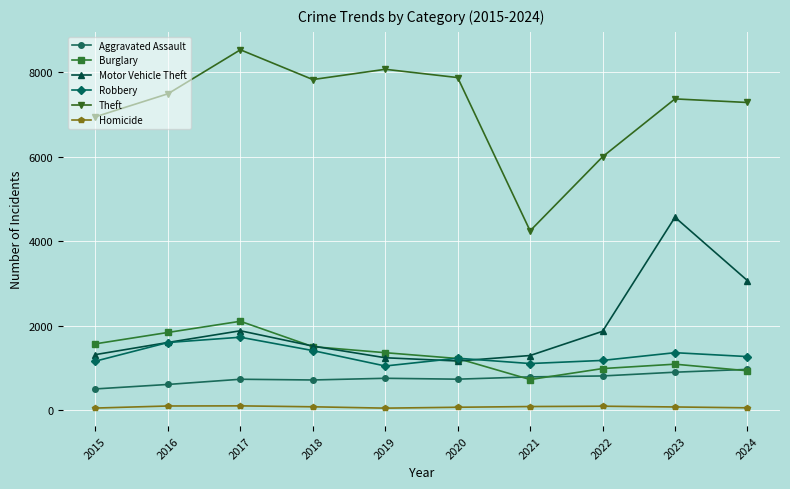

What is the value of the Robbery point at the 2nd from the left?

1599